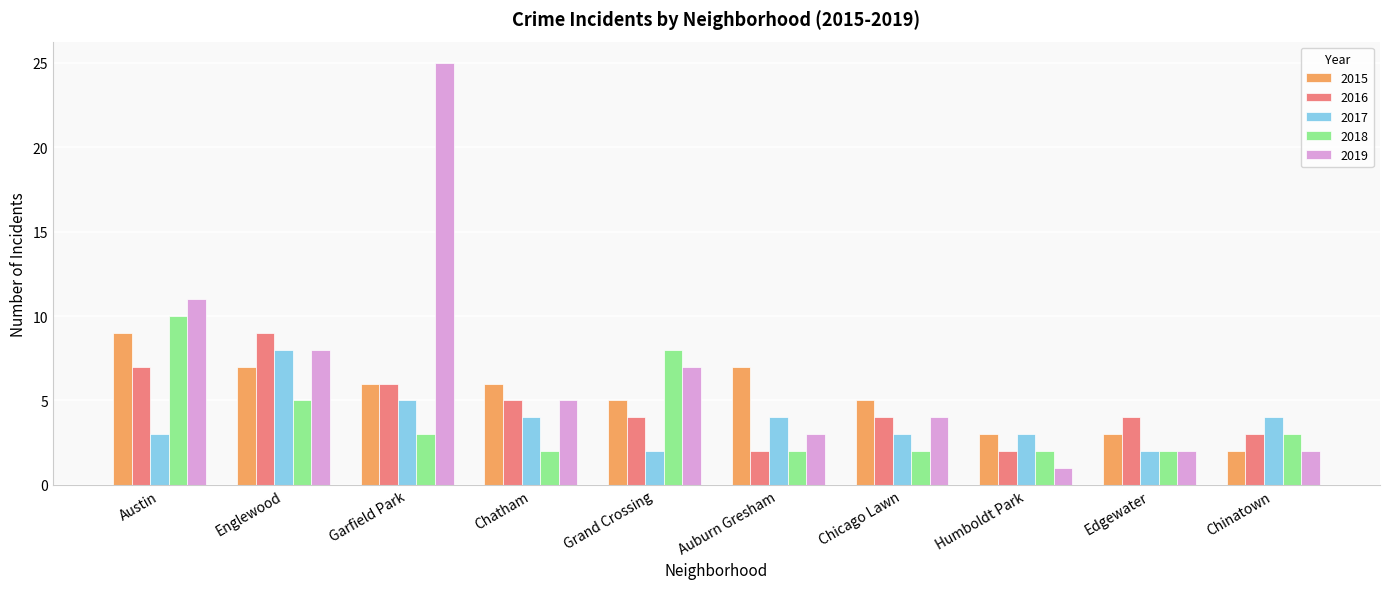

Is the value of 2018 at Englewood greater than the value of 2019 at Grand Crossing?

No